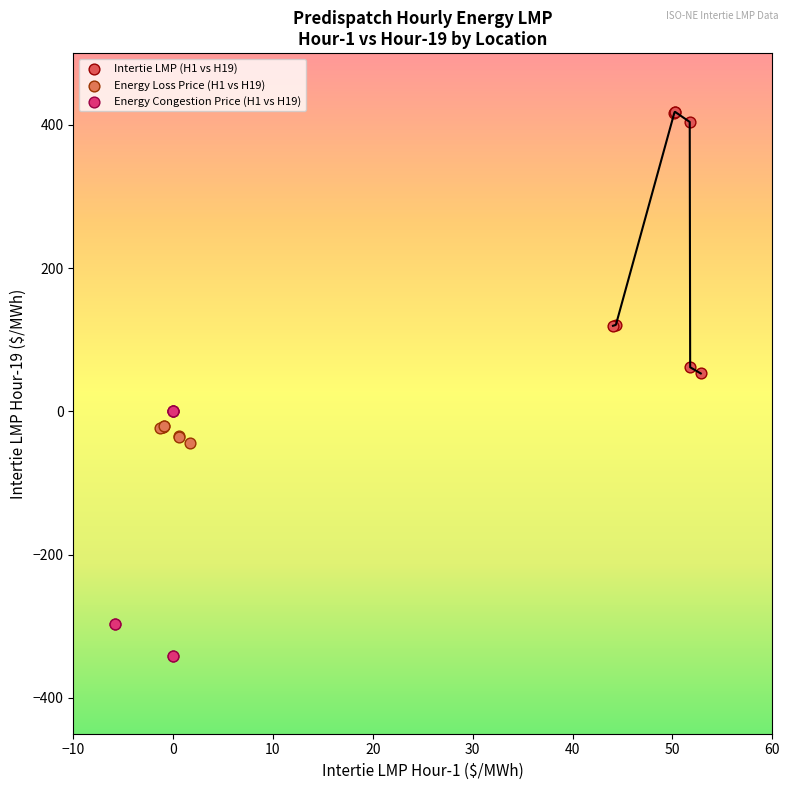

Which series contains the highest Y value?

Intertie LMP (H1 vs H19)